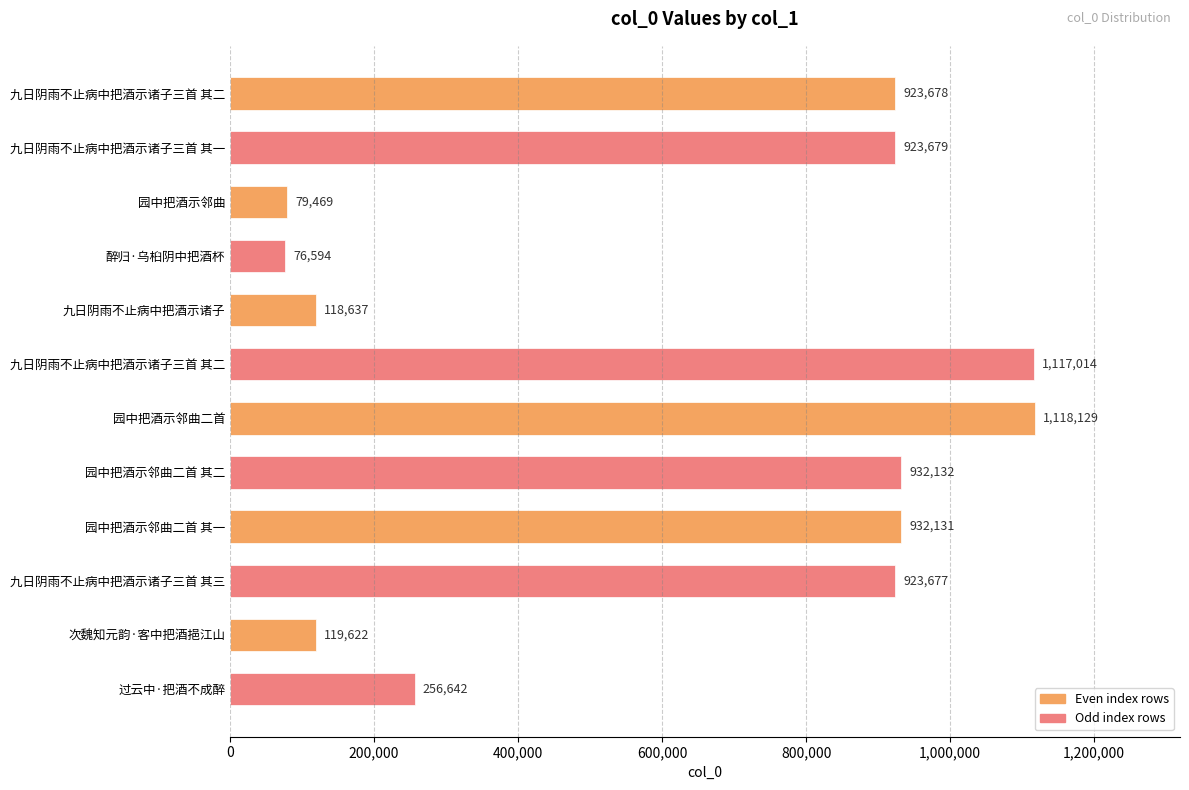

Count the number of categories in the chart.

12